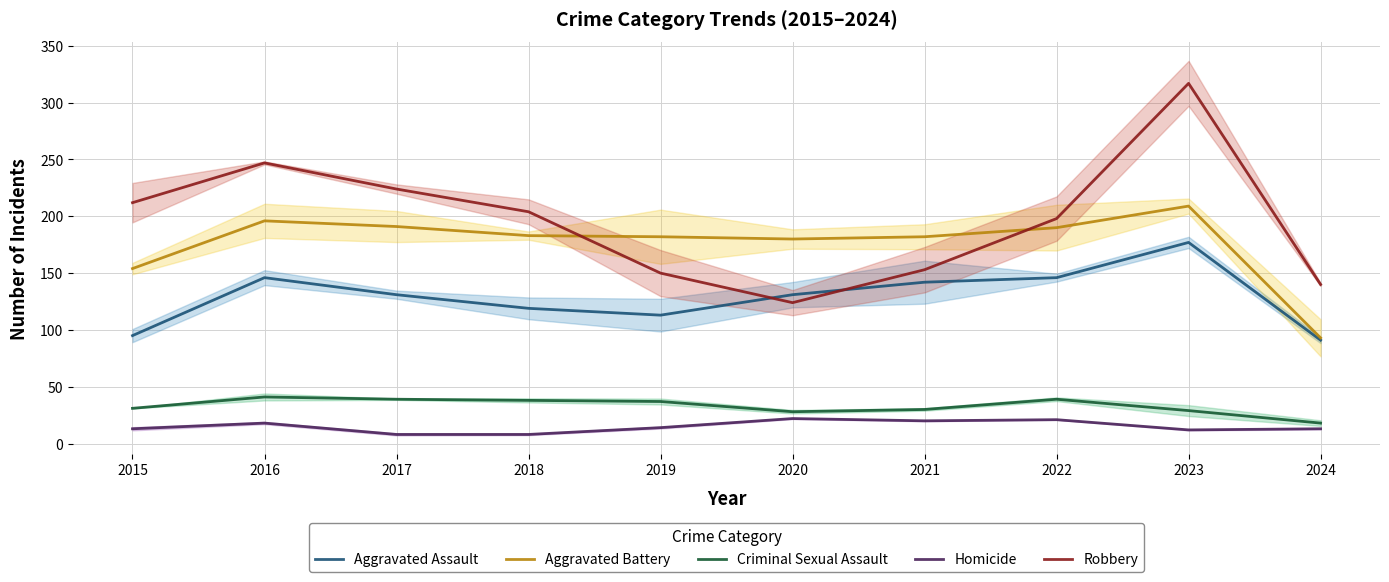

Between 2018 and 2020, which series saw the biggest shift?

Robbery